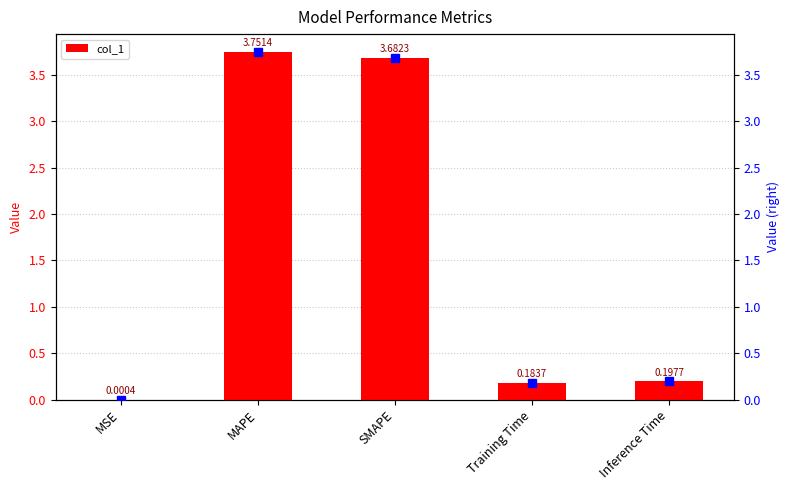

What is the label of the 2nd bar from the left?

MAPE